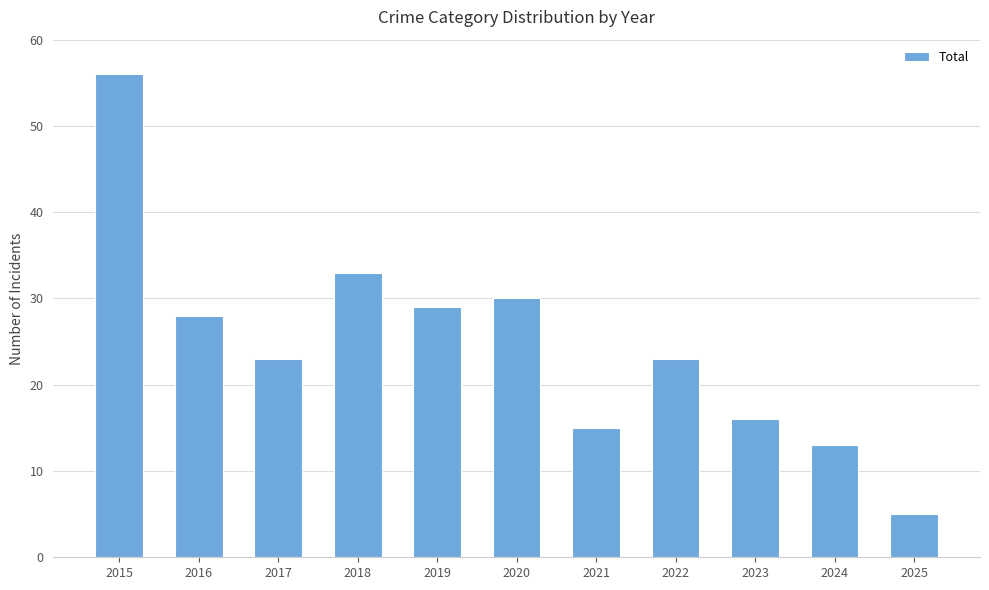

At which label does the data first exceed 23?

2015